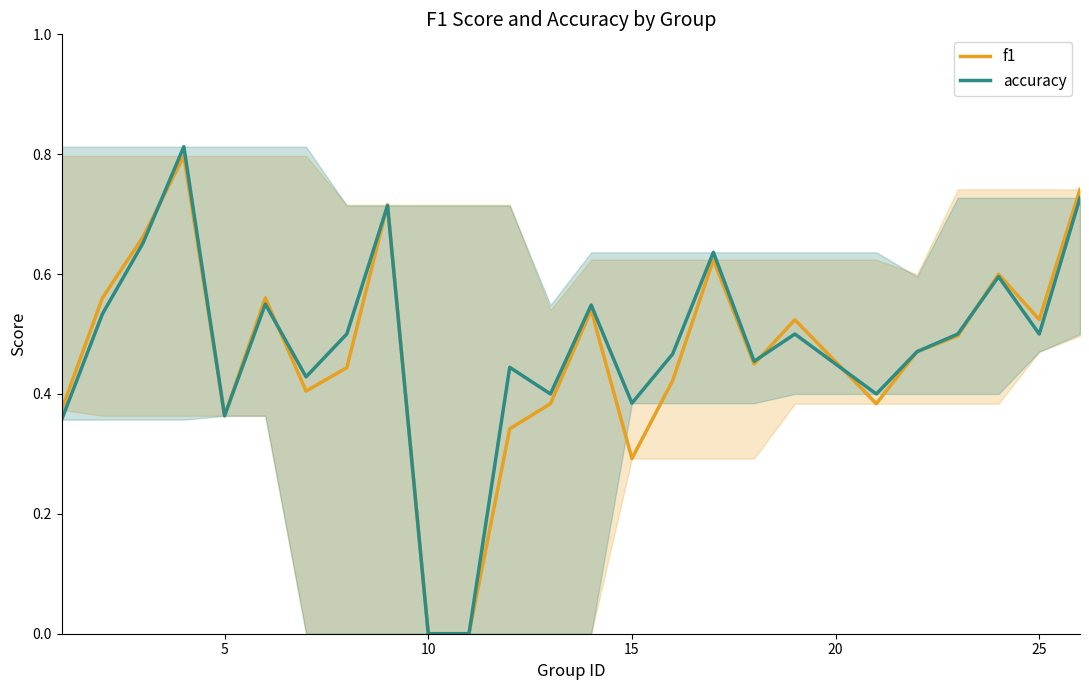

Reading right to left, transcribe all the data shown in this chart.

f1: 0.7	0.5	0.6	0.5	0.5	0.4	0.5	0.5	0.6	0.4	0.3	0.5	0.4	0.3	0.0	0.0	0.7	0.4	0.4	0.6	0.4	0.8	0.7	0.6	0.4
accuracy: 0.7	0.5	0.6	0.5	0.5	0.4	0.5	0.5	0.6	0.5	0.4	0.5	0.4	0.4	0.0	0.0	0.7	0.5	0.4	0.6	0.4	0.8	0.7	0.5	0.4